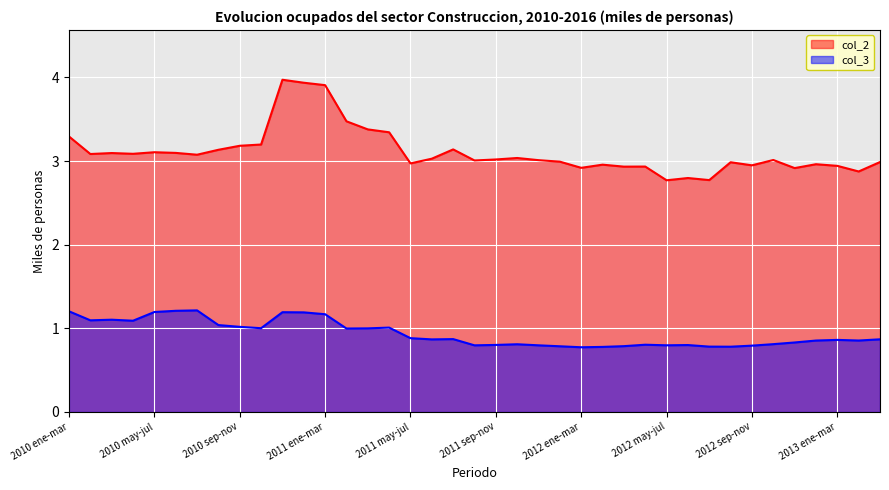

How many interior local peaks does the col_3 series have?

9